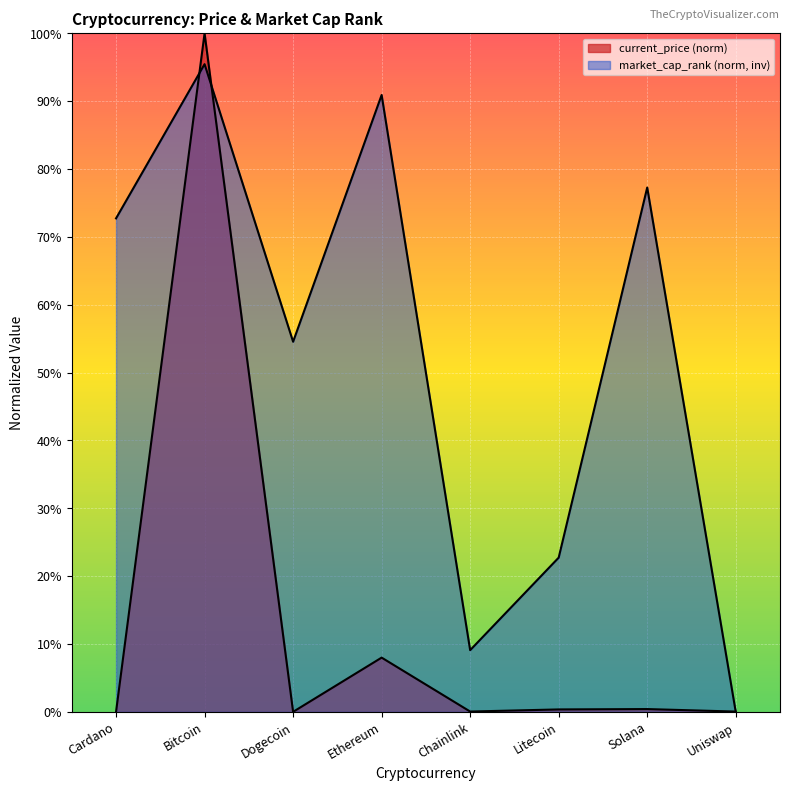

What is the sum of the current_price values at Chainlink and Bitcoin?

1.0